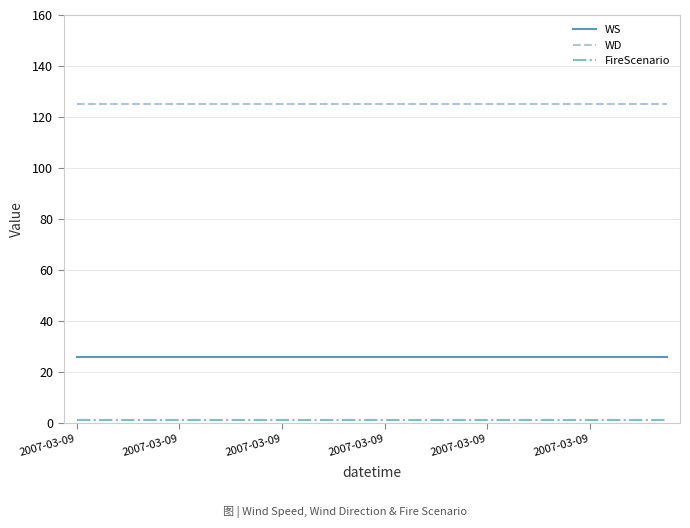

What is the minimum value for WD?

125